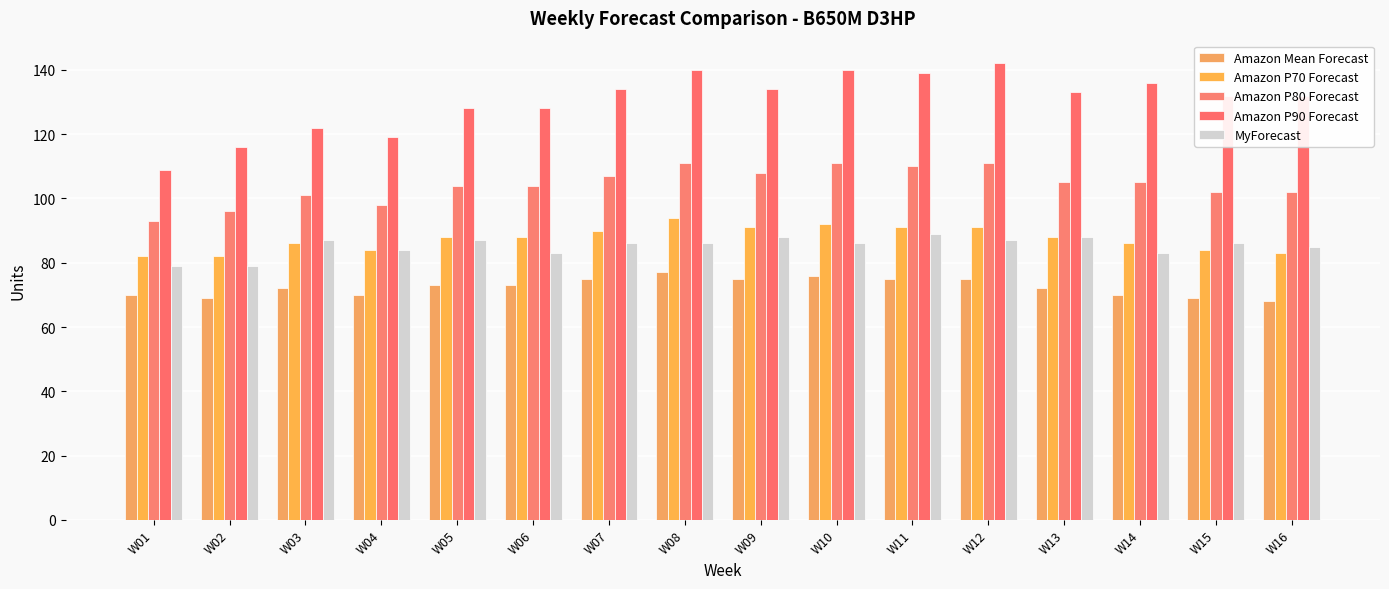

How many data points does each series have?

16